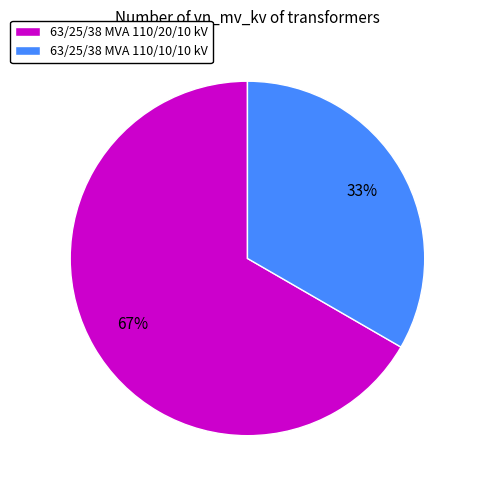

What percentage is the 63/25/38 MVA 110/10/10 kV slice, to the nearest percent?

33%